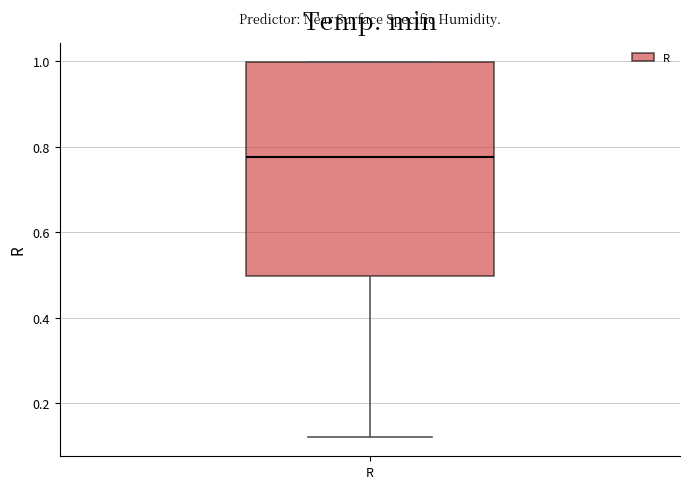

Transcribe this box plot: give where the median line is, the range the box spans, and where the two whiskers end, as read against the y-axis. The values are not printed on the chart, so give them approximately, as read against the axis.

median 0.78, box 0.50 to 1.00, whiskers 0.12 to 1.00